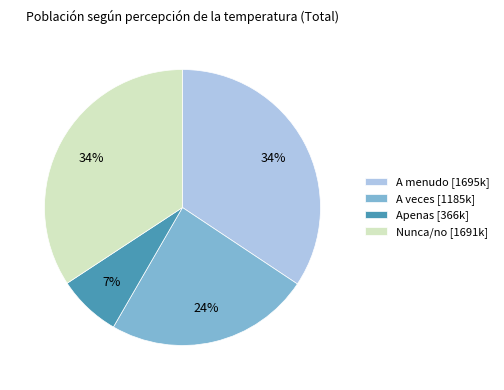

How many segments does this pie chart have?

4